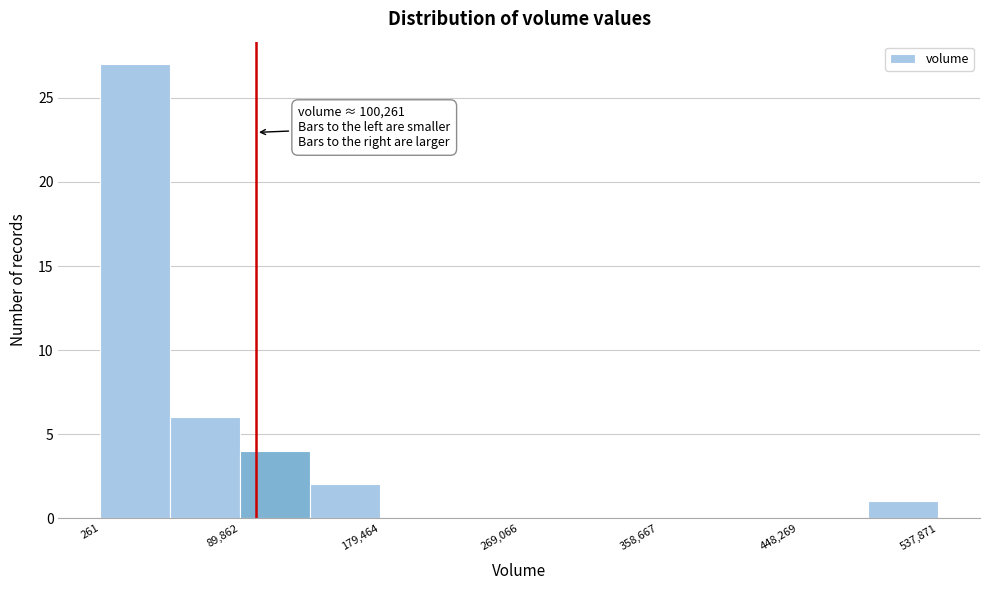

Which range on the x-axis has the tallest bar?

0 to 50000